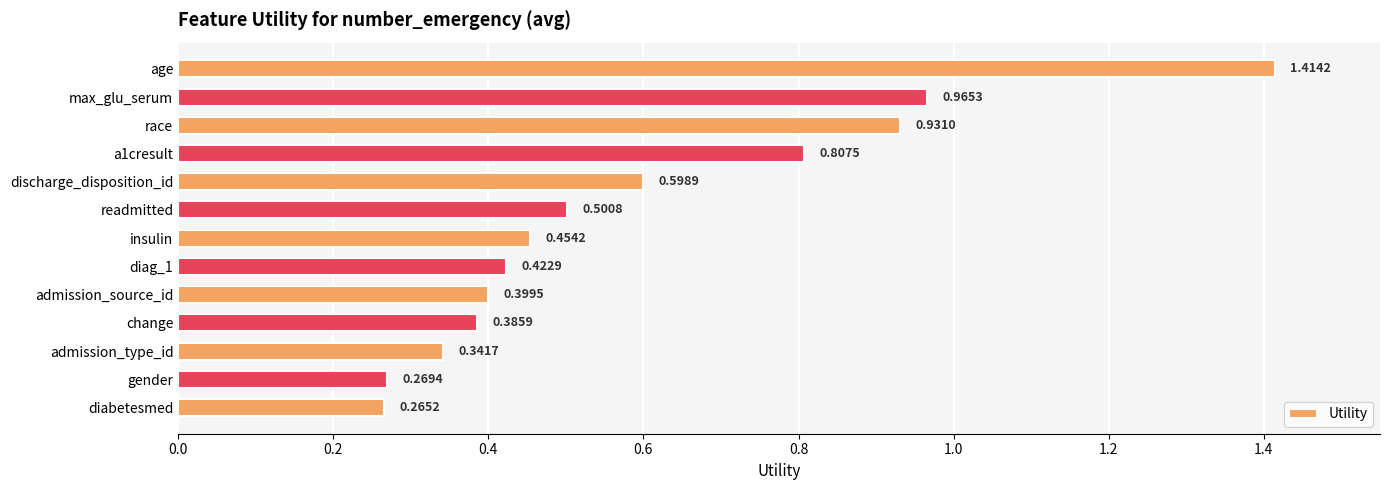

What is the difference between the second highest and second lowest values?

0.7